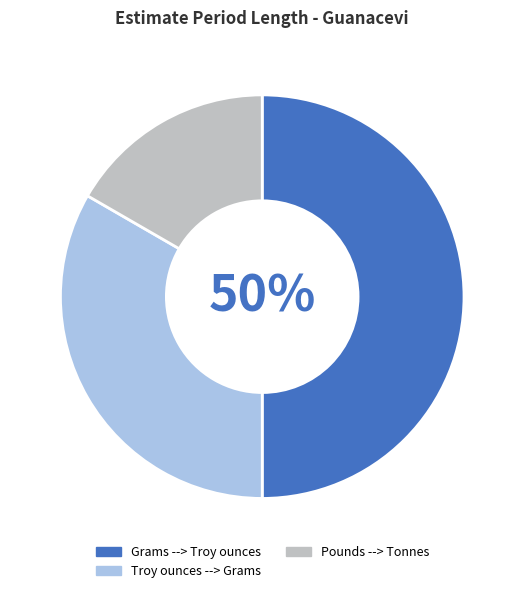

True or false: Pounds --> Tonnes accounts for 17% of the total.

True